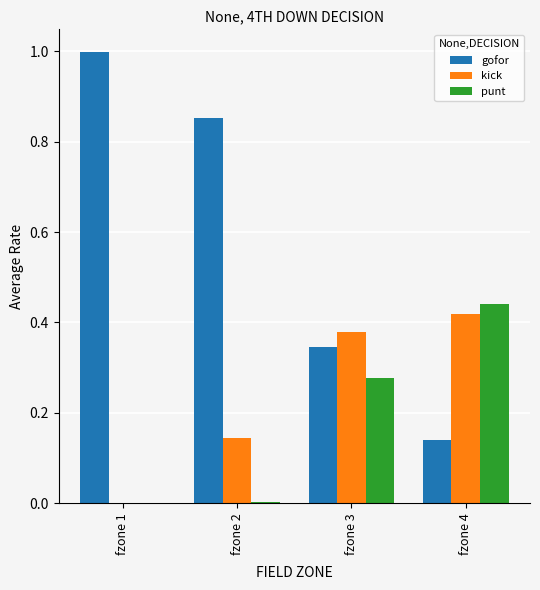

How many distinct data groups are displayed?

3